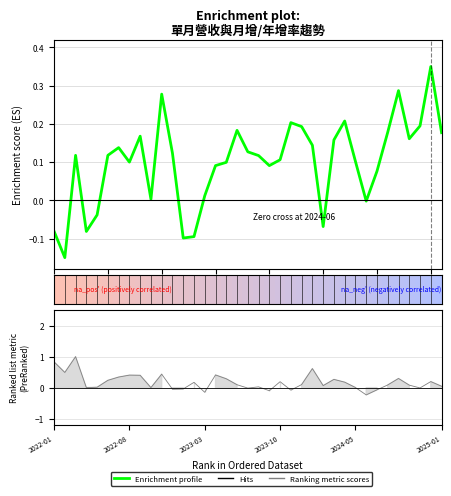

The value at 16 is 0.1. True or false?

True